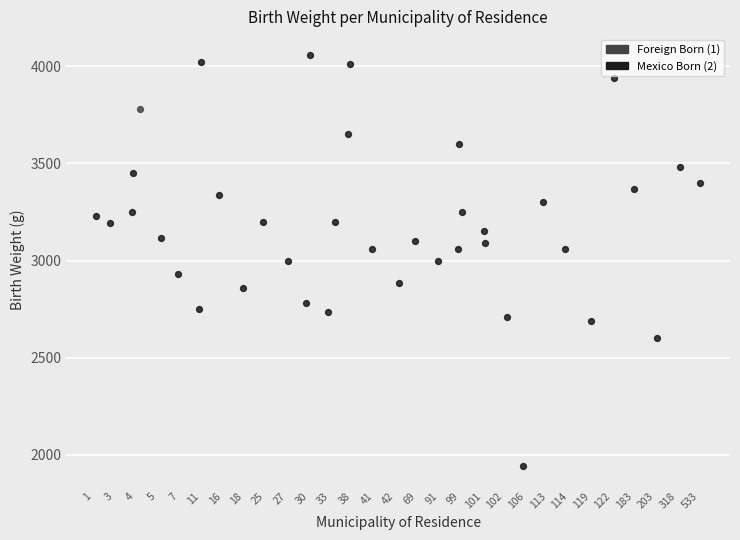

What are all the series names shown in the legend?

Foreign Born (1), Mexico Born (2)